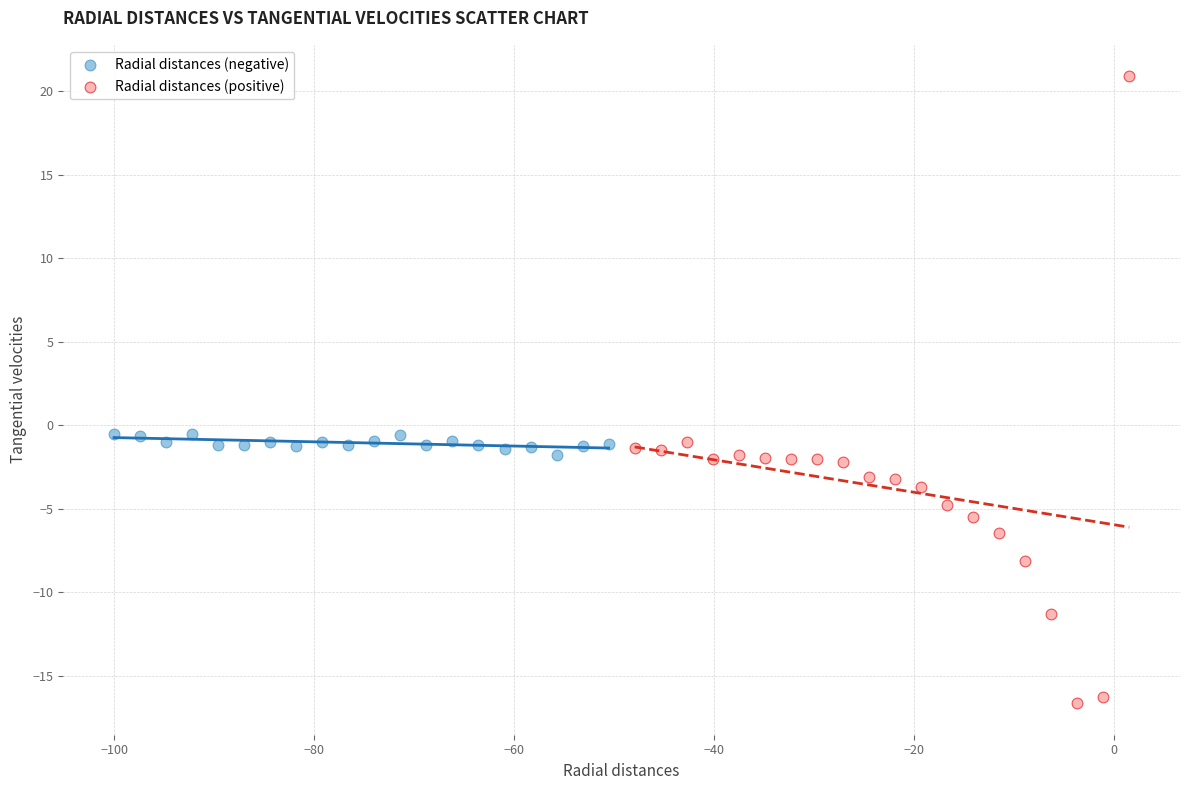

Which series has the widest spread of Y values?

Radial distances (positive)